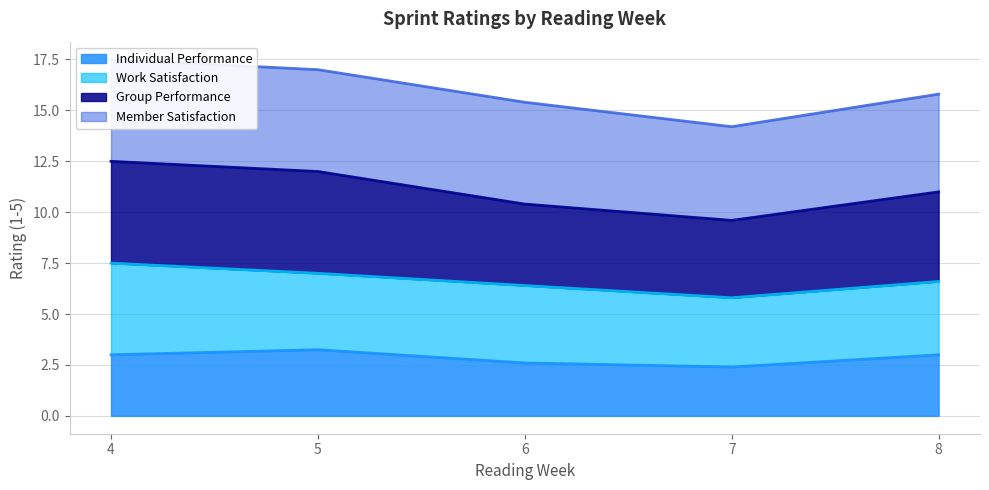

True or false: Group Performance has more than 2 interior local peaks.

False